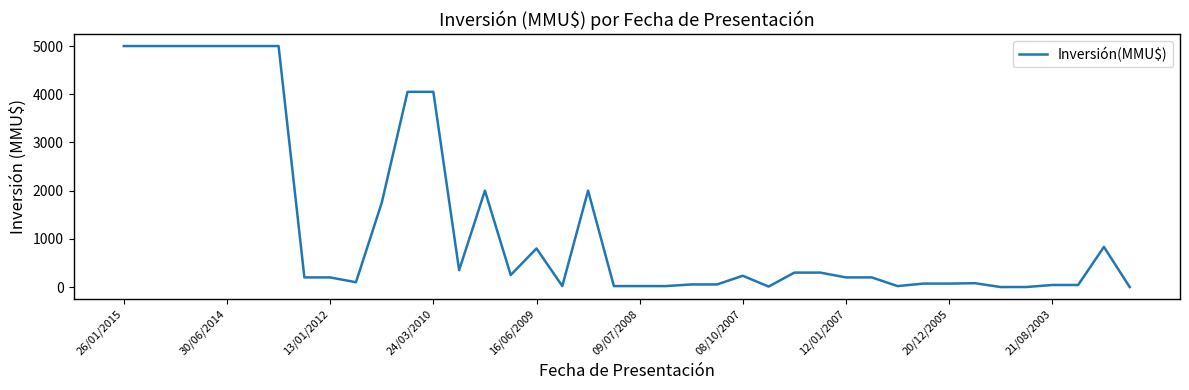

What is the difference between the maximum and minimum values?

5000